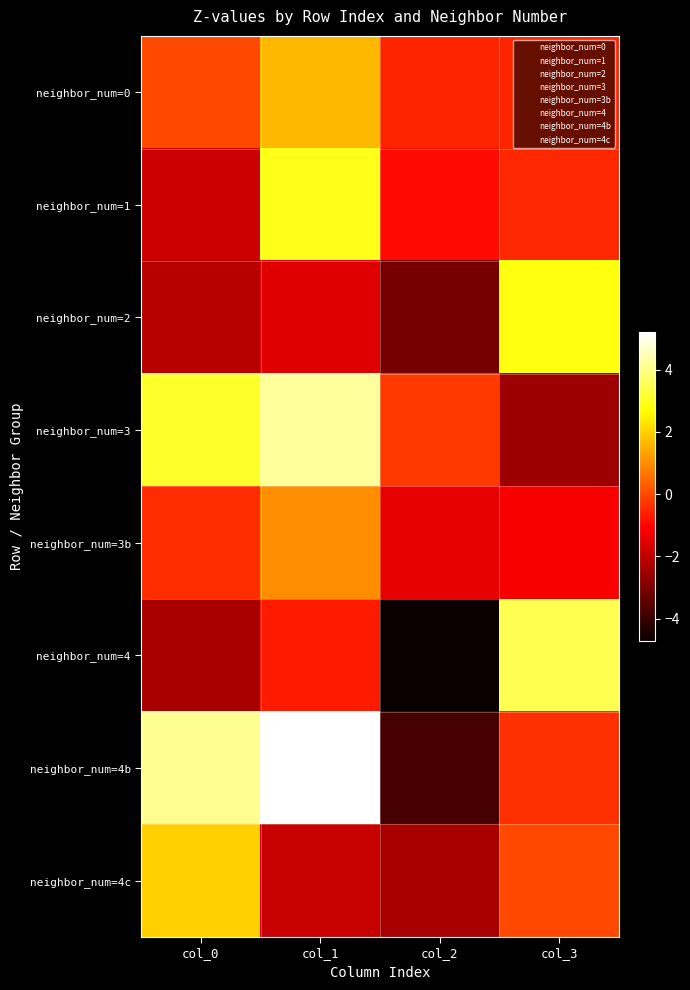

True or false: neighbor_num=3 has a value of 3.0 at col_0.

True